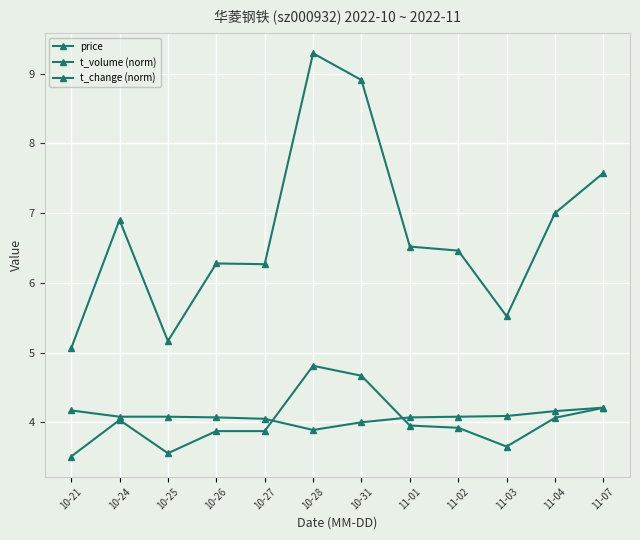

Is this an area chart (filled region under the line)?

No